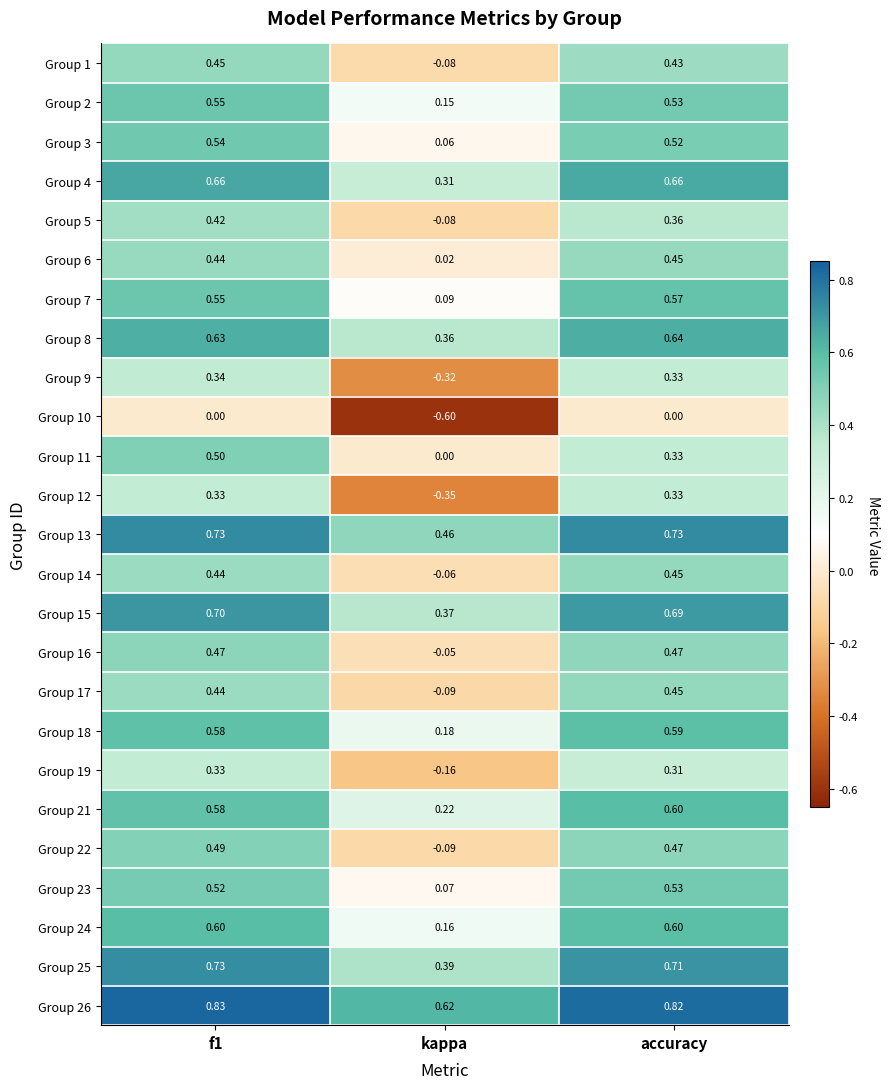

At which category is the sum across all series the highest?

f1